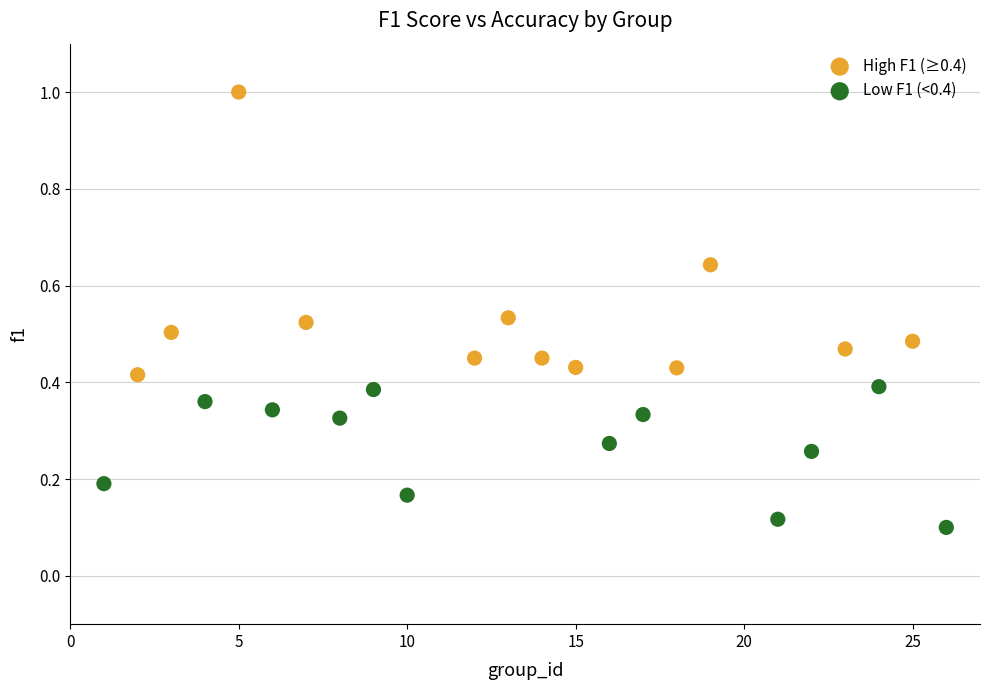

Which series contains the lowest Y value?

Low F1 (<0.4)